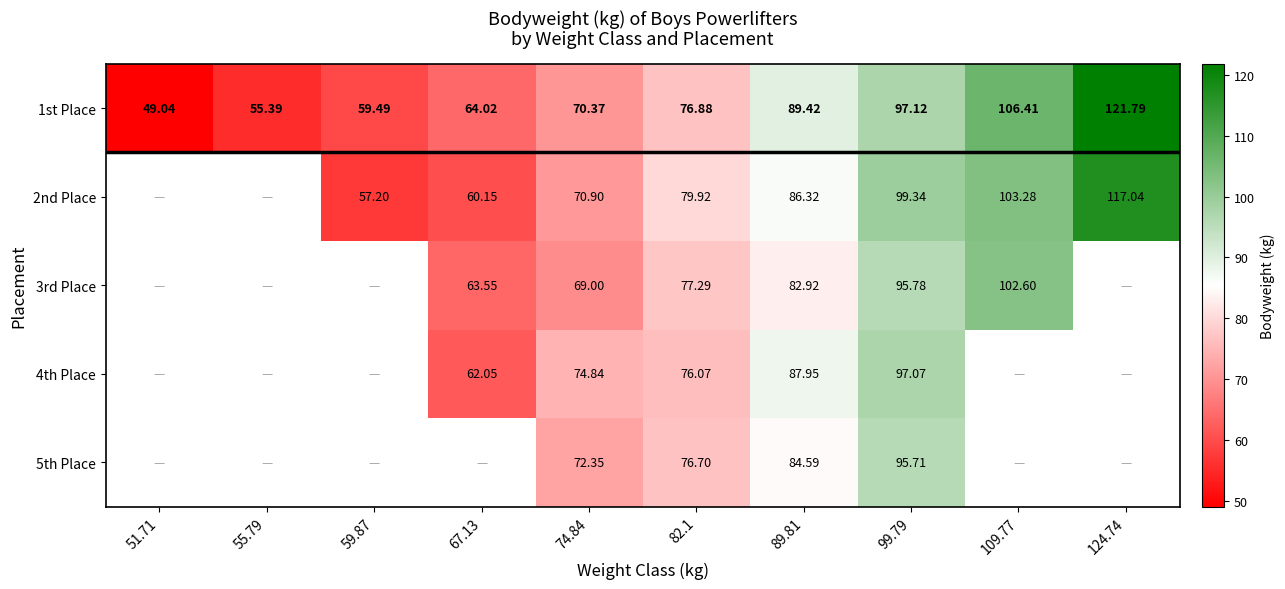

How many positive values does the 4th Place series have?

5